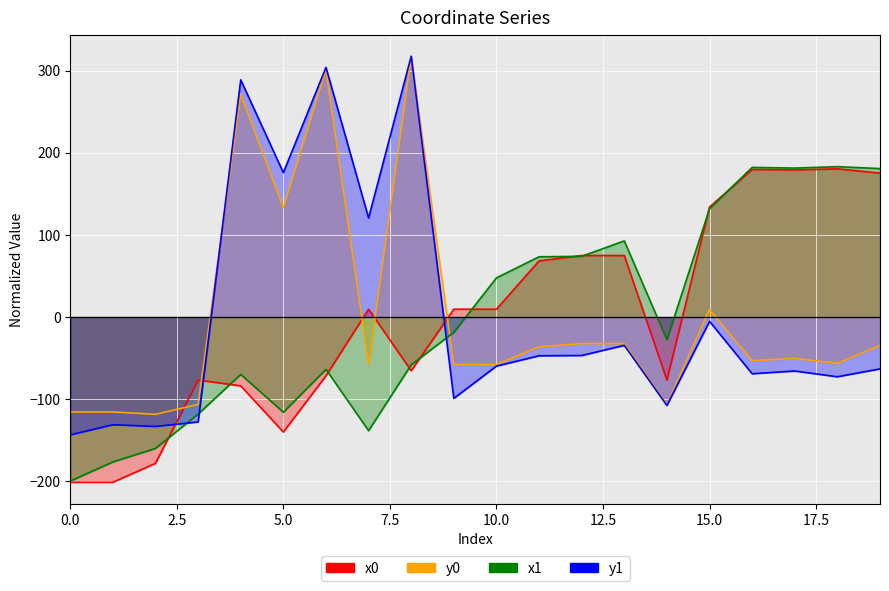

At which category is the sum across all series the highest?

8